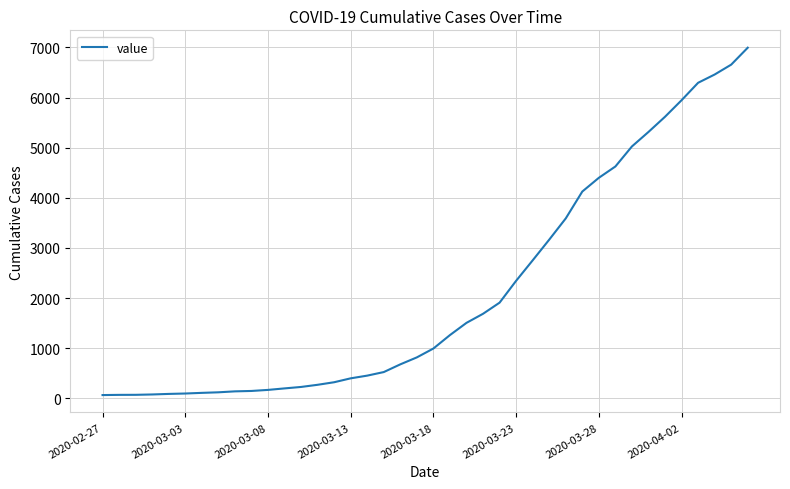

What is the greatest value displayed?

6995